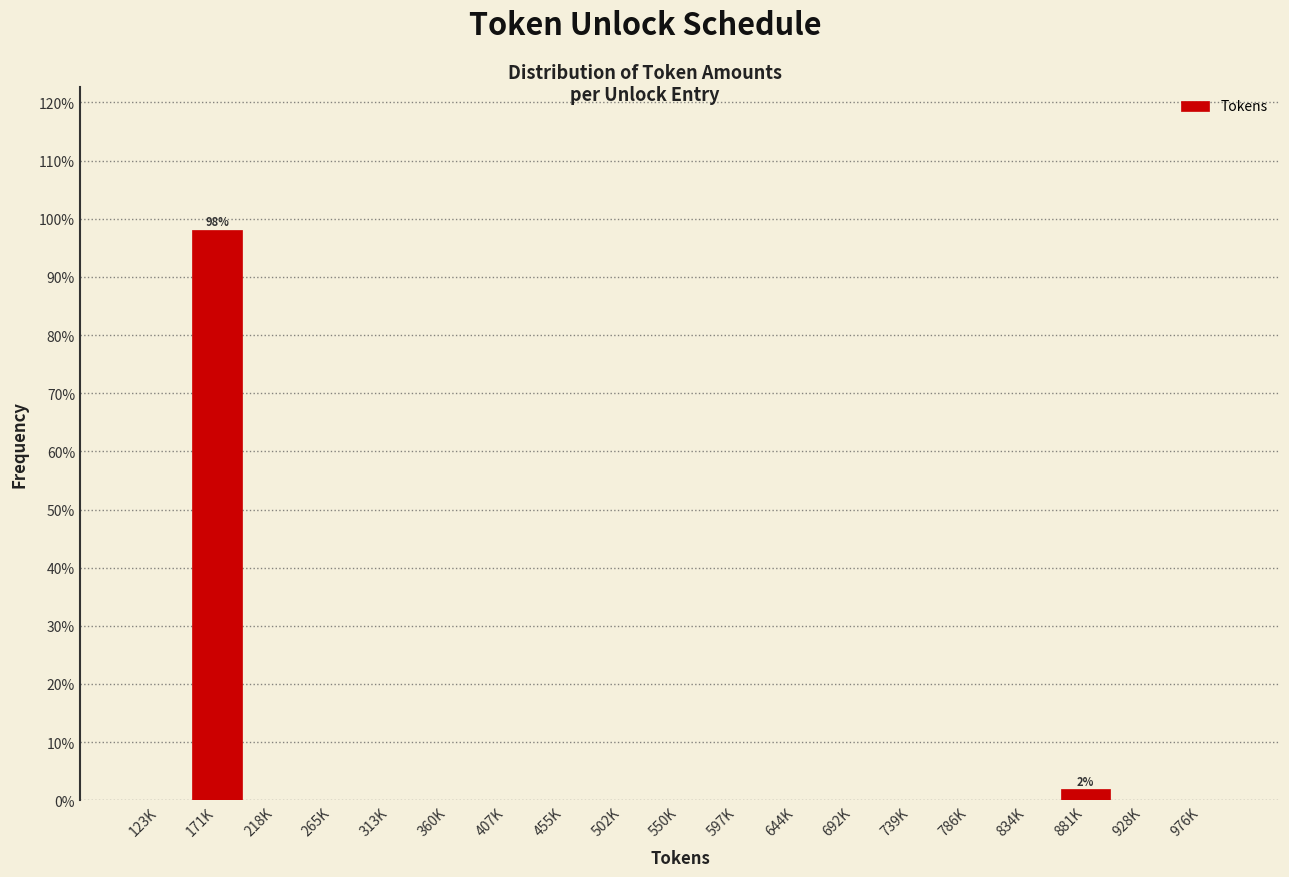

Reading left to right, extract all data points from this chart.

123K=0.0	171K=98.1	218K=0.0	265K=0.0	313K=0.0	360K=0.0	407K=0.0	455K=0.0	502K=0.0	550K=0.0	597K=0.0	644K=0.0	692K=0.0	739K=0.0	786K=0.0	834K=0.0	881K=1.9	928K=0.0	976K=0.0